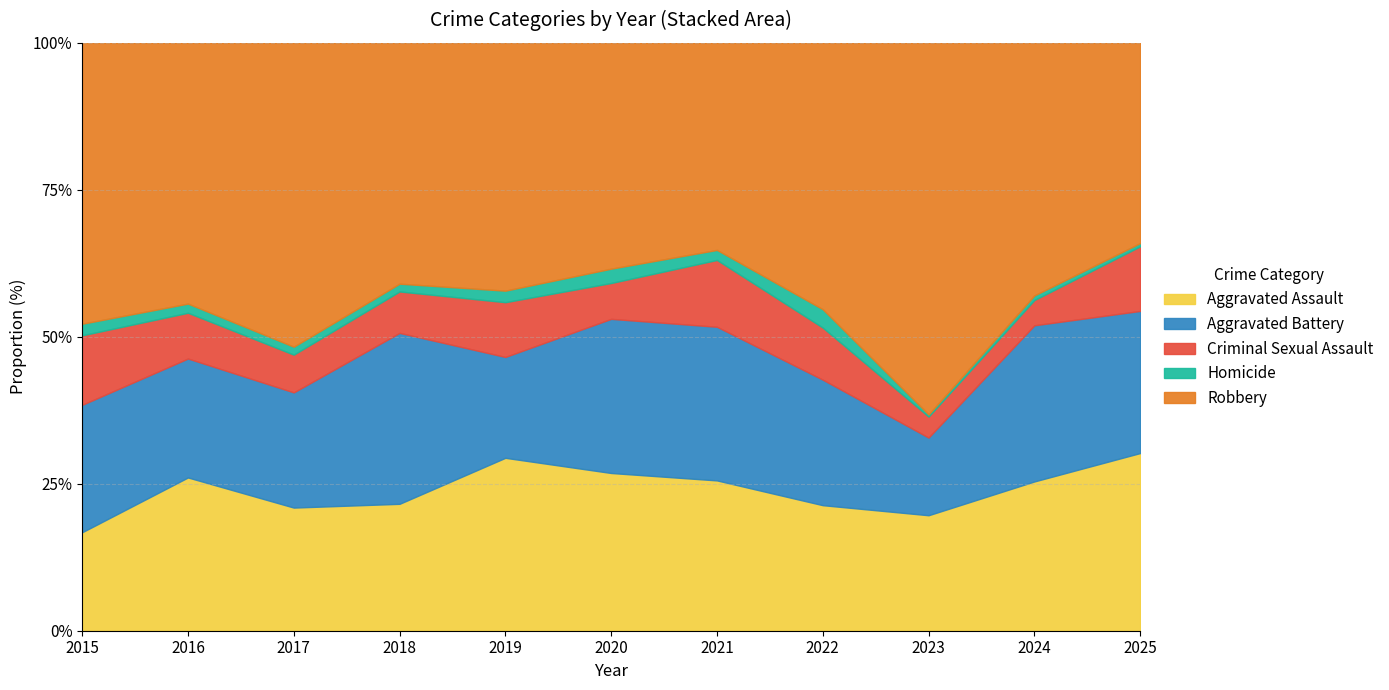

The Aggravated Assault series shows 21.4 at 2022. True or false?

True